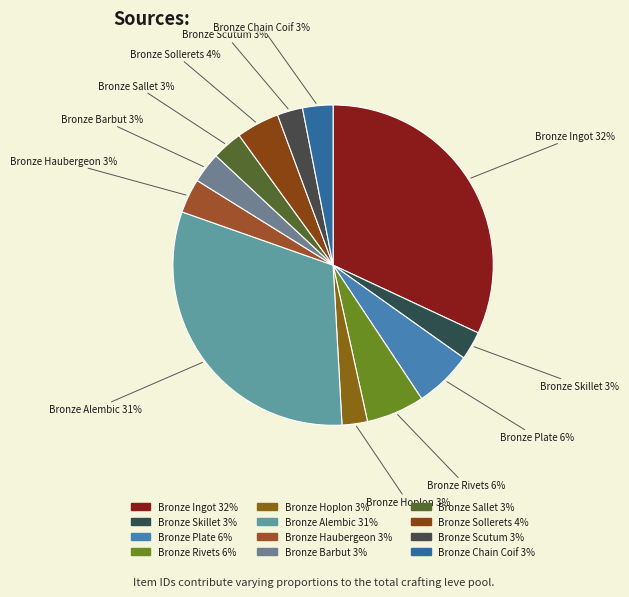

How many segments does this pie chart have?

12